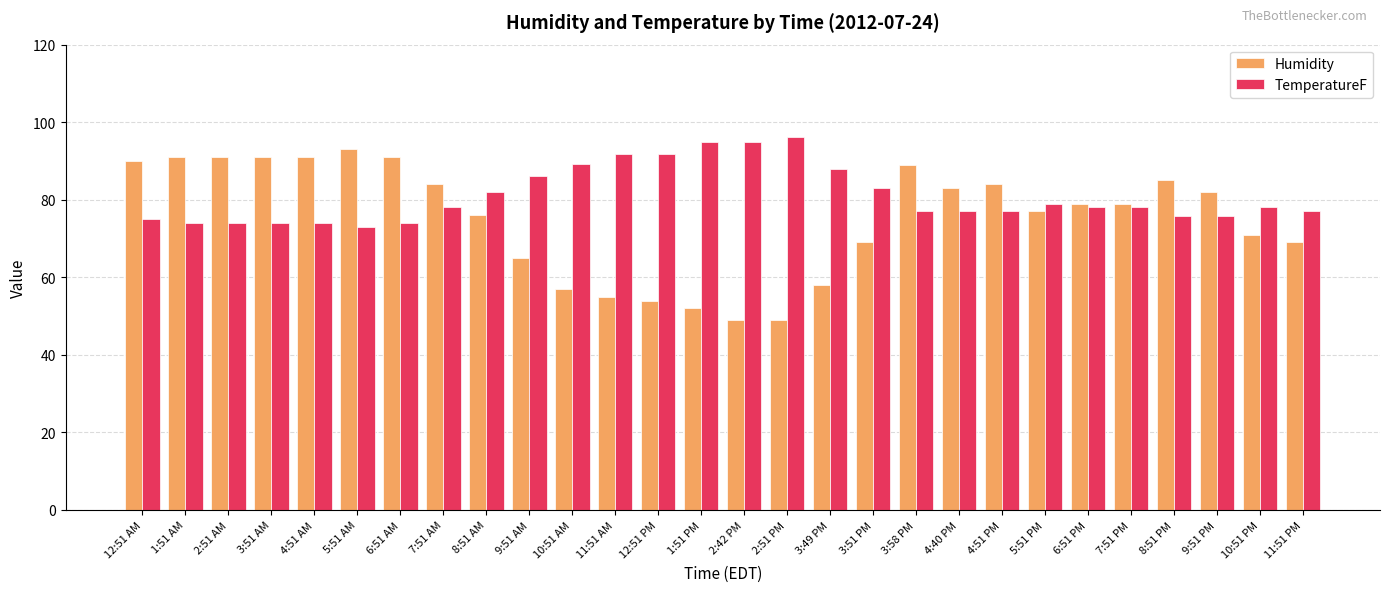

What is the difference between the second highest and minimum values in the Humidity series?

42.0